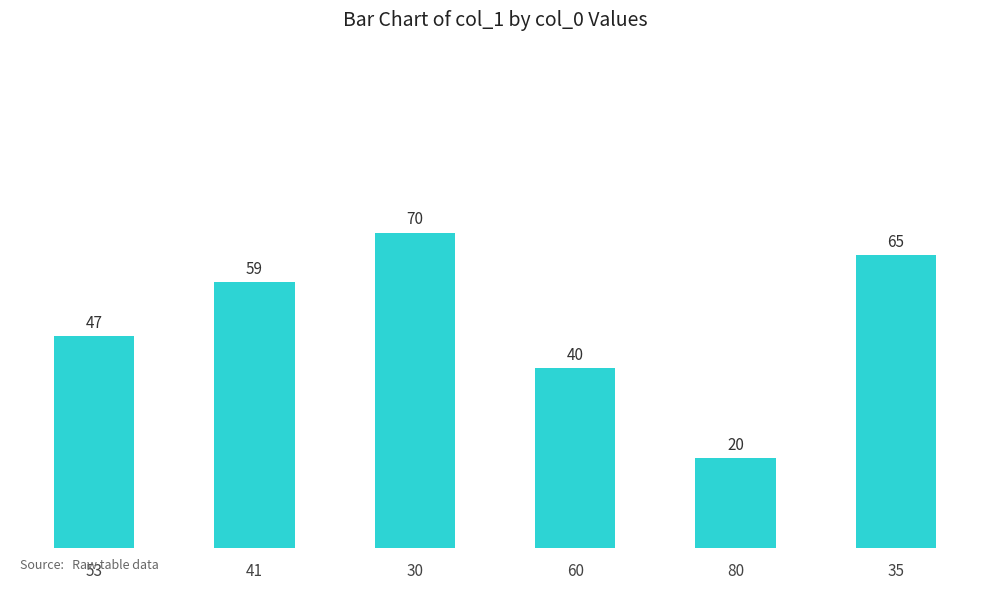

Does the chart contain stacked bars?

No